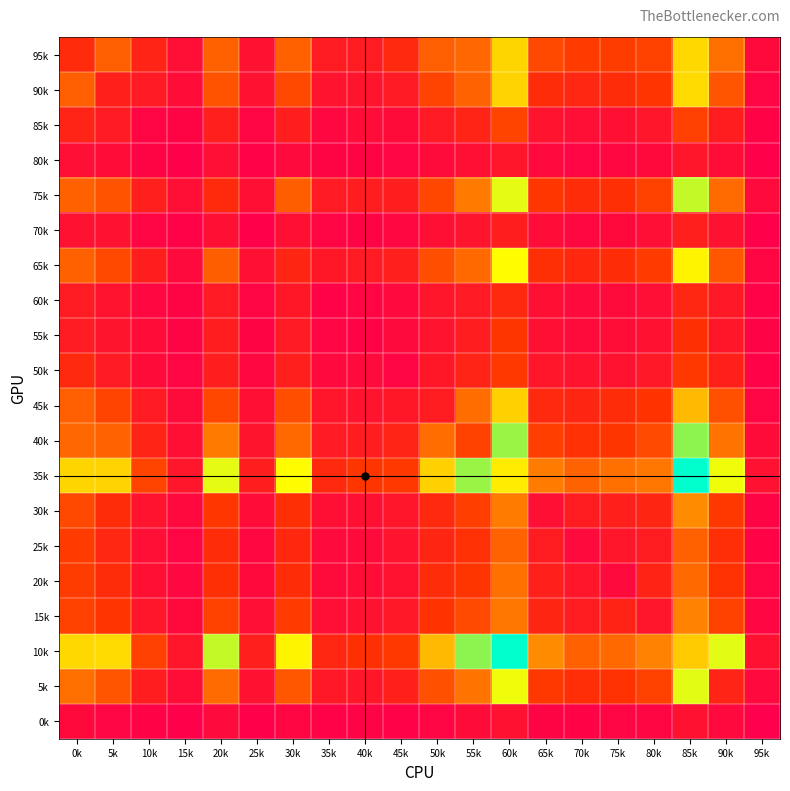

At which category does the chart reach its minimum across all series?

95k